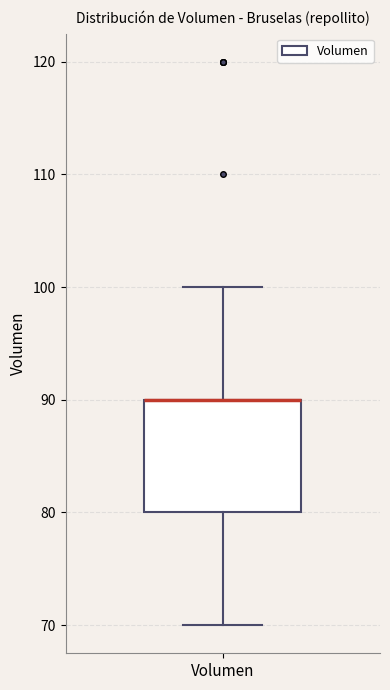

Transcribe this box plot: give where the median line is, the range the box spans, and where the two whiskers end, as read against the y-axis. The values are not printed on the chart, so give them approximately, as read against the axis.

median 90 (drawn on the box's upper edge), box 80 to 90, whiskers 70 to 100